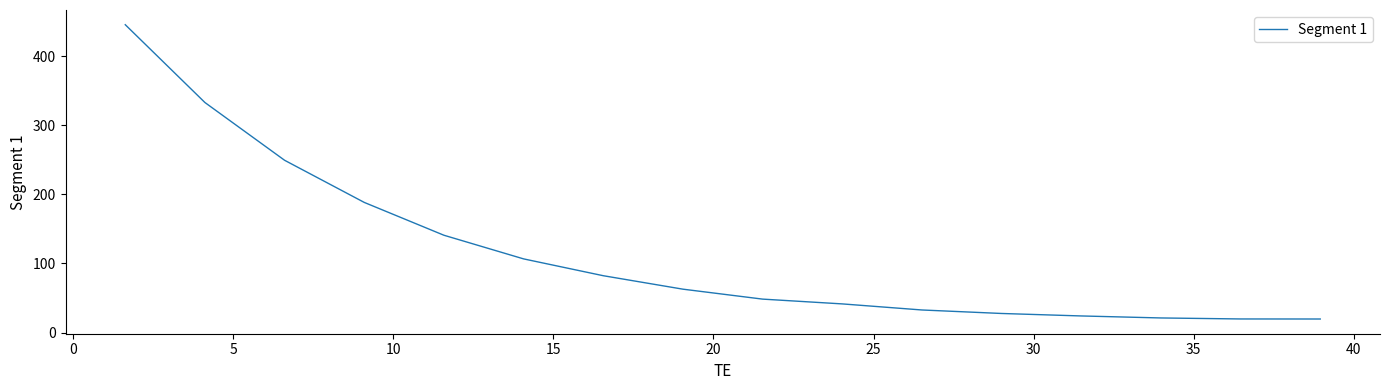

What is the sum of all values?

1843.7